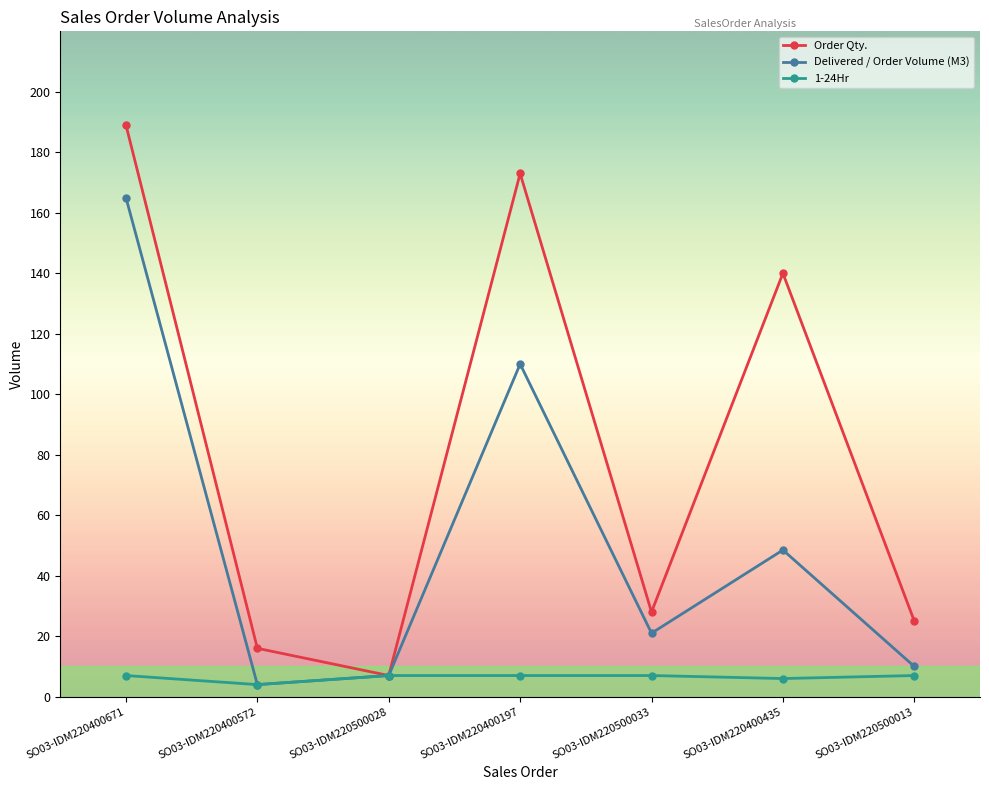

At which category does 1-24Hr reach its first local valley?

SO03-IDM220400572